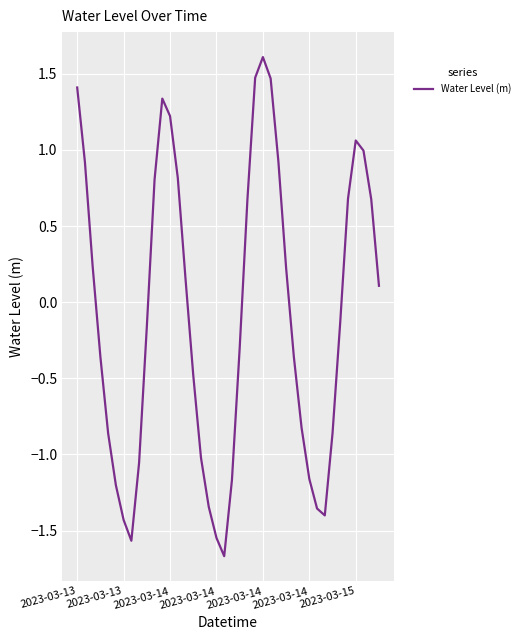

What is the difference between the maximum and minimum values?

3.3